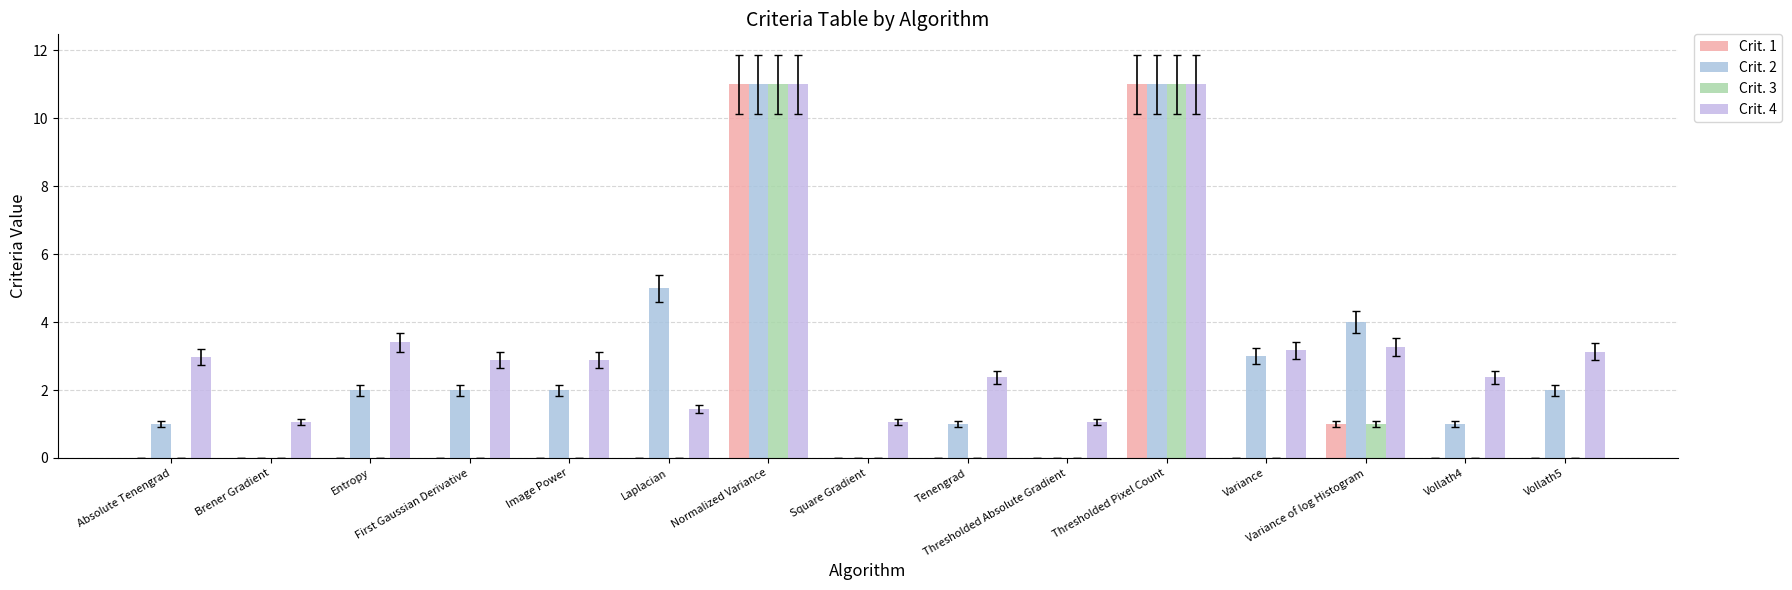

Rank the categories by Crit. 3 value from lowest to highest.

Absolute Tenengrad, Brener Gradient, Entropy, First Gaussian Derivative, Image Power, Laplacian, Square Gradient, Tenengrad, Thresholded Absolute Gradient, Variance, Vollath4, Vollath5, Variance of log Histogram, Normalized Variance, Thresholded Pixel Count